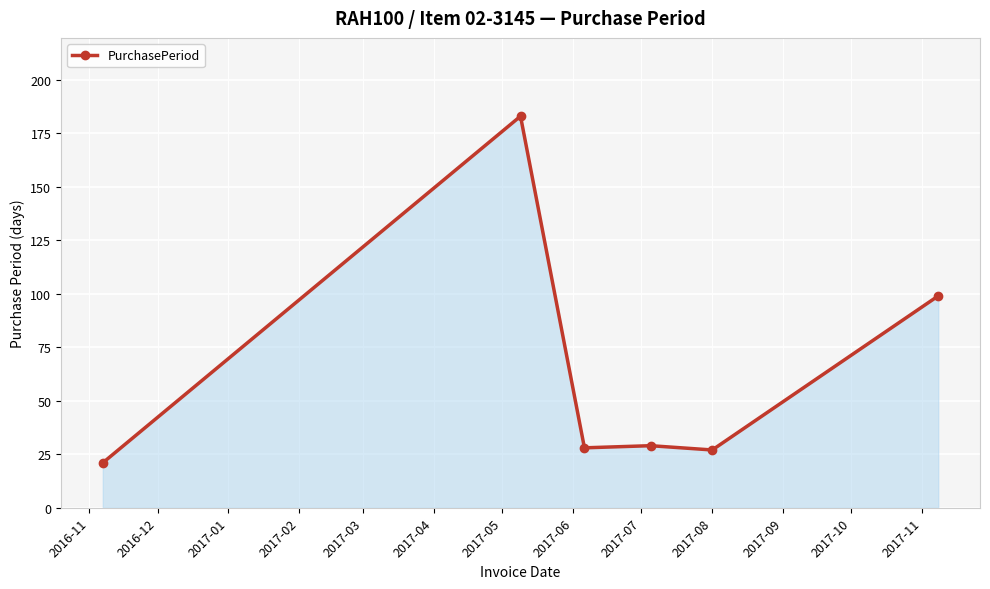

What is the maximum value shown in the chart?

183